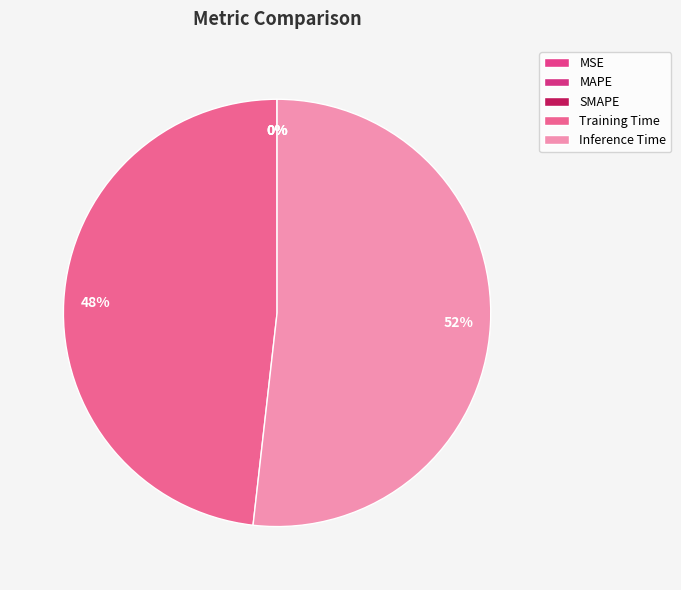

Do MAPE and Inference Time together represent more than half of the pie?

Yes